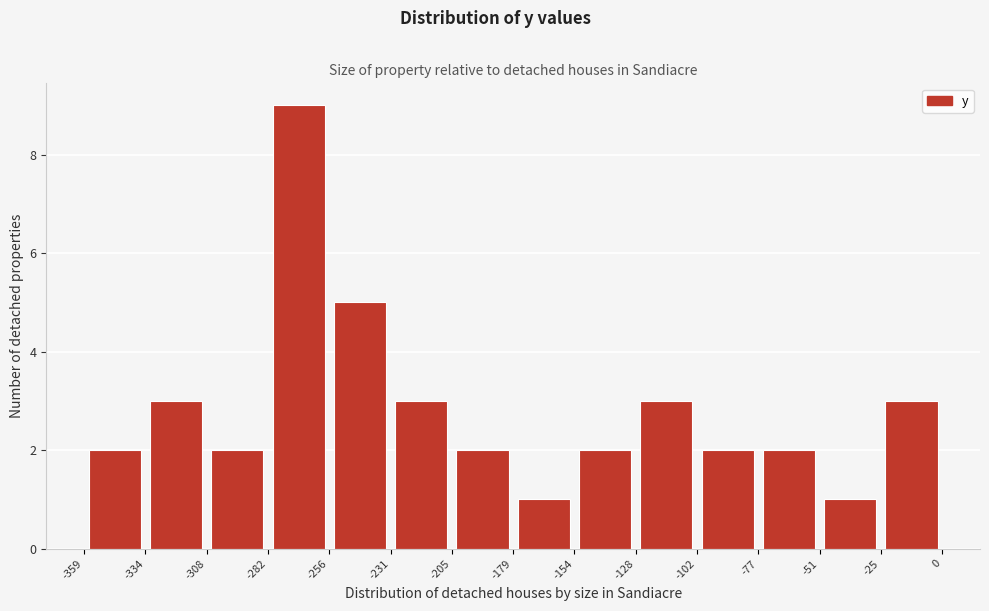

Which range on the x-axis has the tallest bar?

-282 to -256